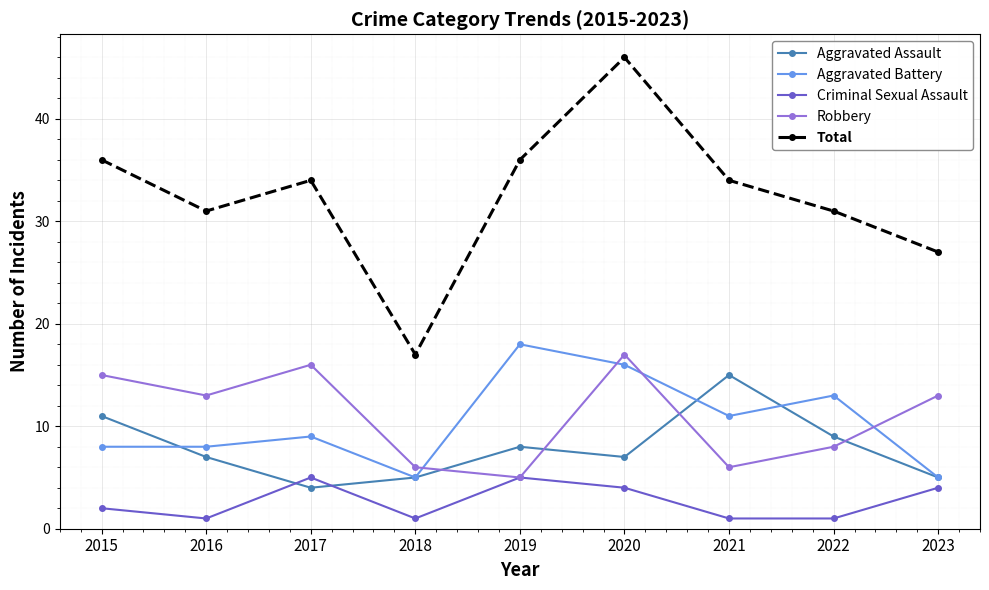

True or false: Aggravated Battery and Total intersect in this chart.

False